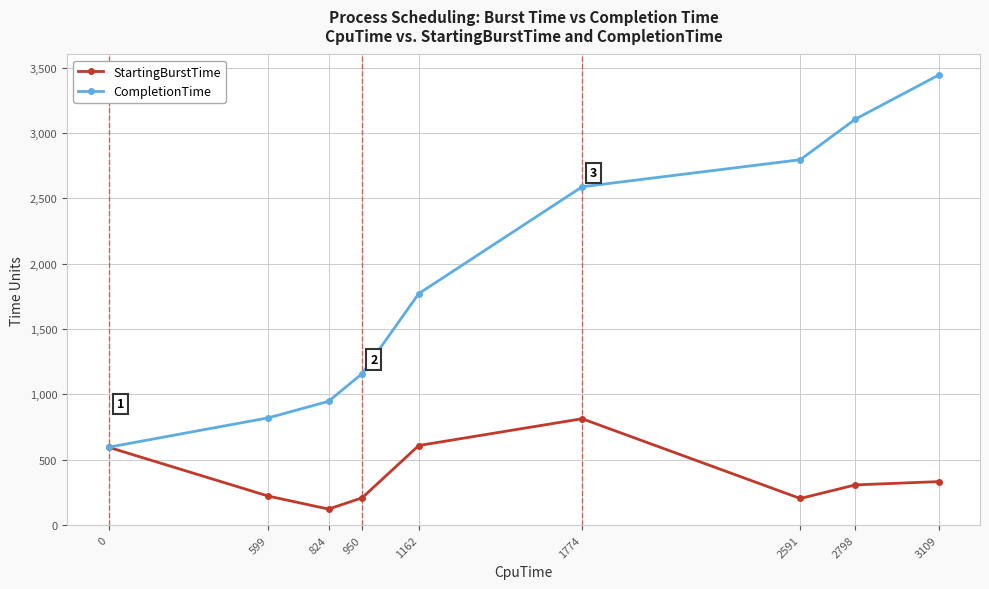

True or false: CompletionTime has more than 1 interior local peaks.

False